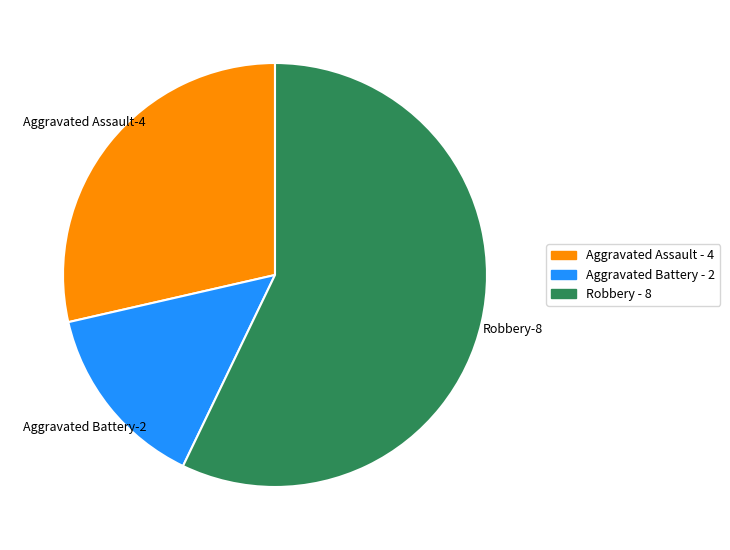

Which category has the smallest portion of the pie?

Aggravated Battery